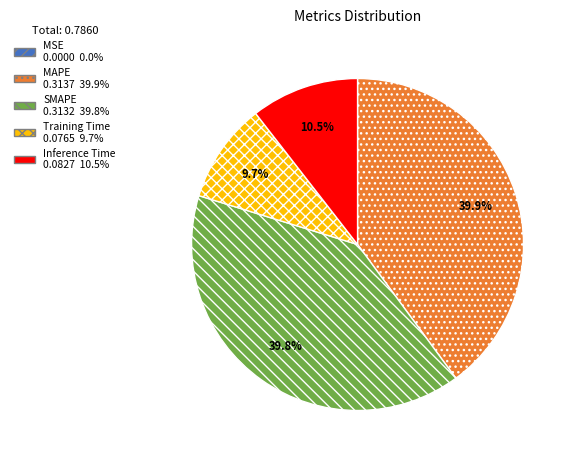

What portion of the pie excludes Inference Time?

89.5%